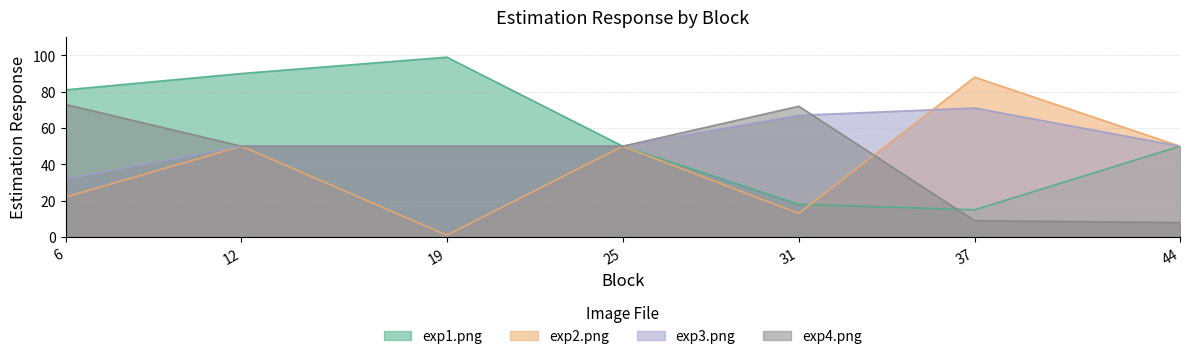

Count the number of data series in this chart.

4